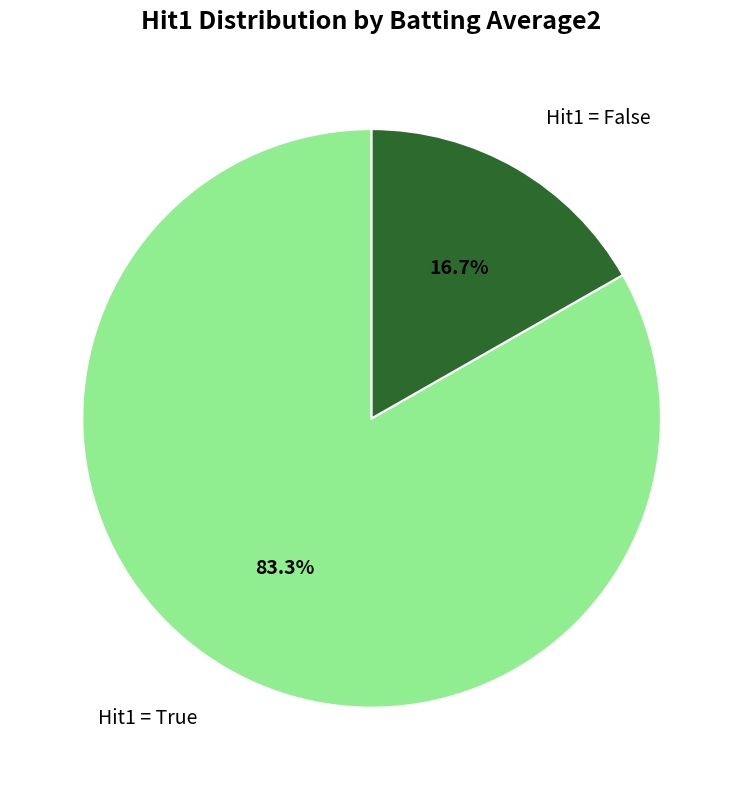

Is there a majority slice in this chart?

Yes